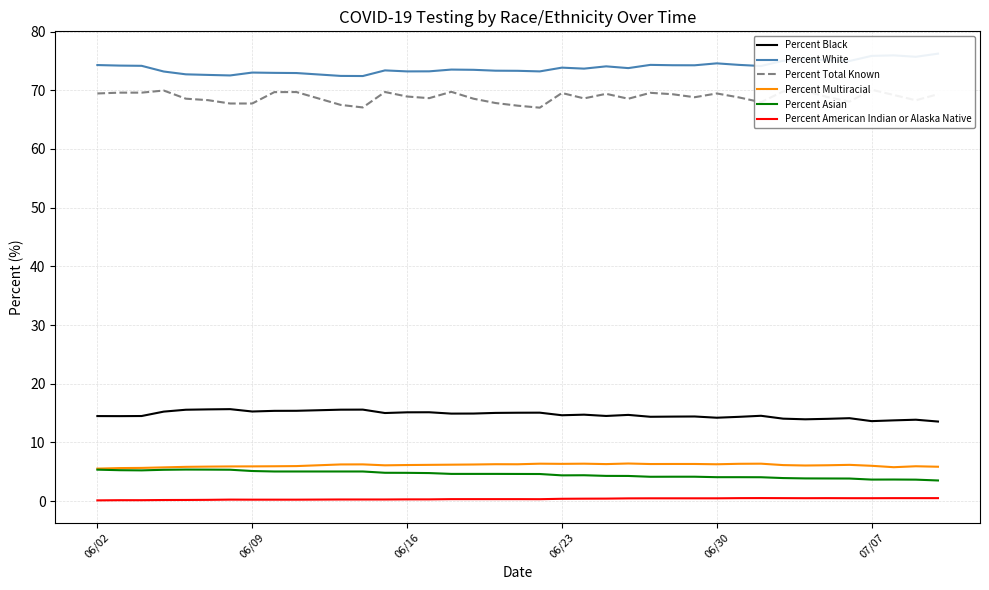

True or false: Percent American Indian or Alaska Native and Percent Multiracial cross at least once.

False